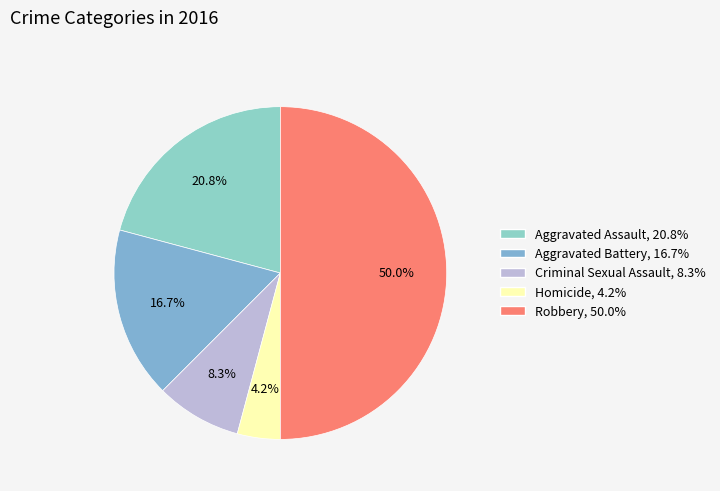

What percentage is the Robbery slice, to the nearest percent?

50%